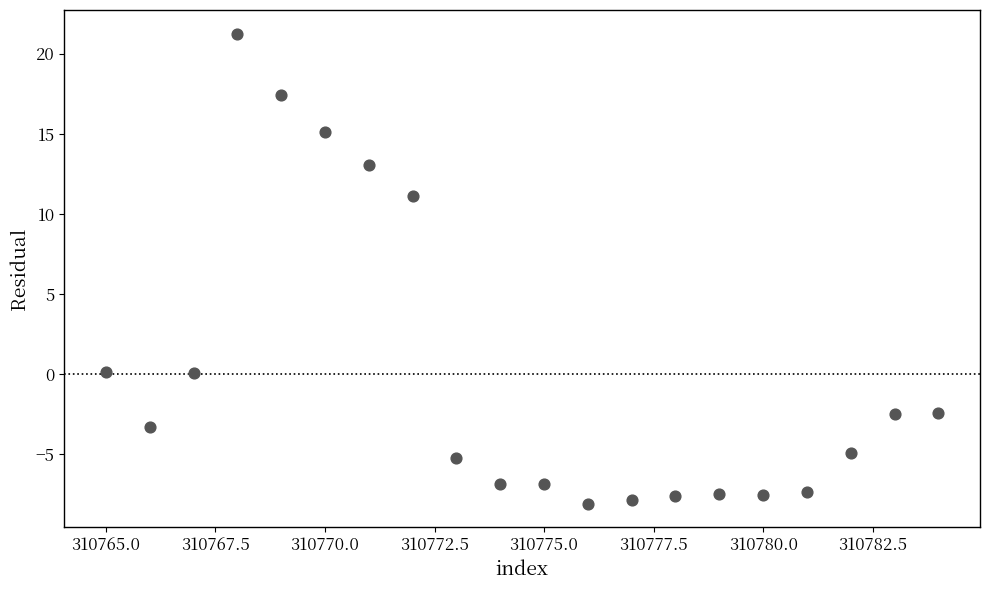

What is the range of X values (max minus min)?

19.0